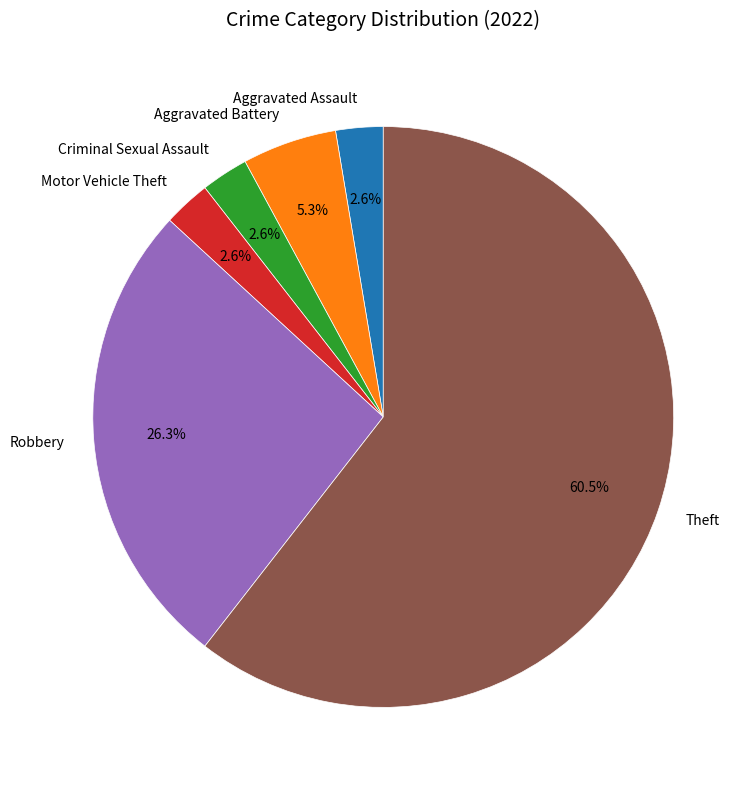

Which slice represents more than half of the pie?

Theft